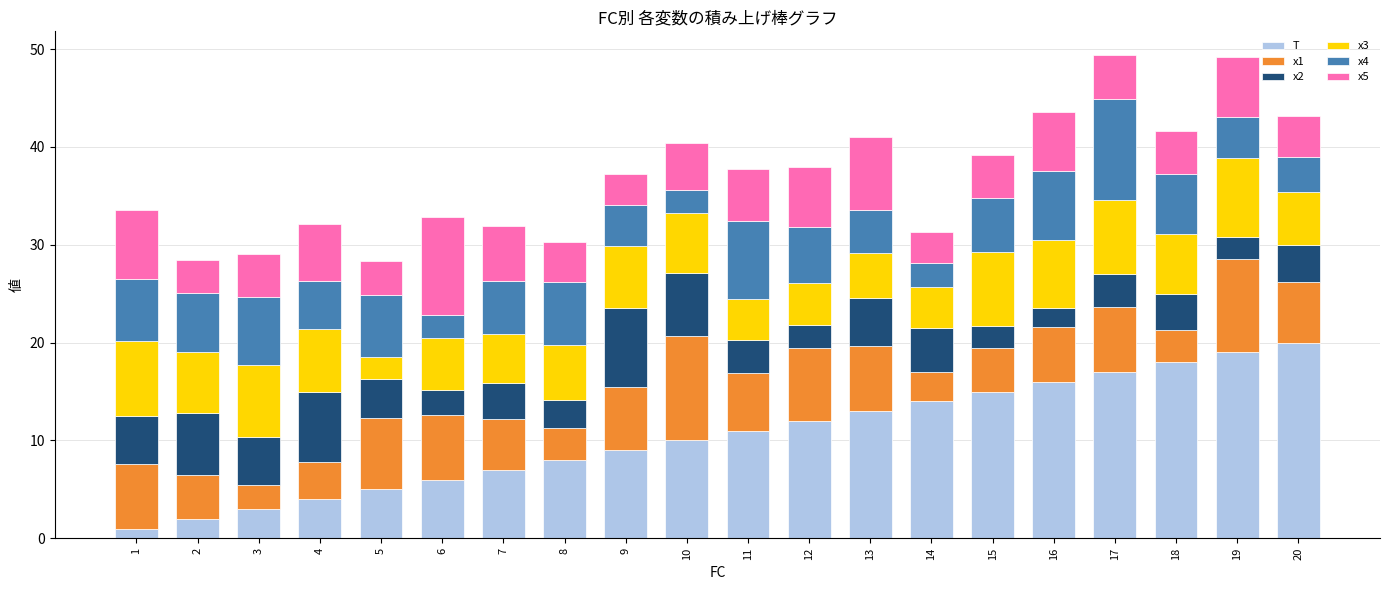

True or false: T has a value of 14.0 at 9.

False